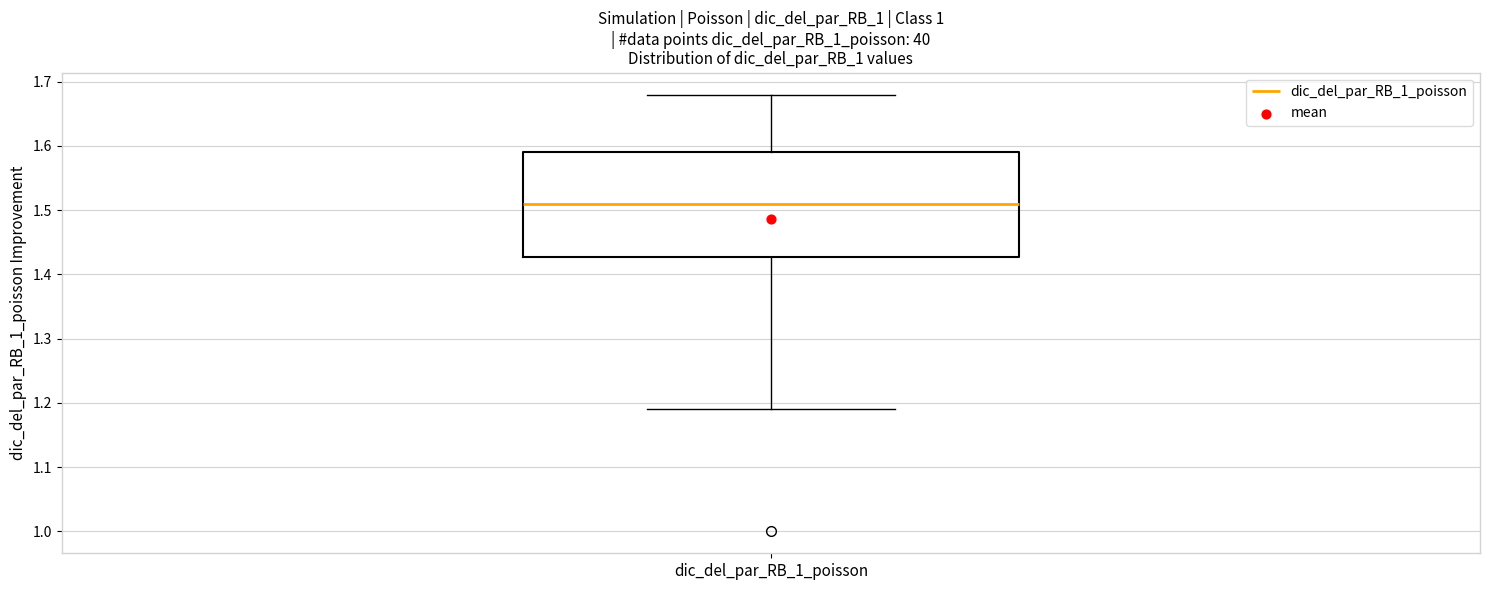

Where is the upper edge of the box for dic_del_par_RB_1_poisson on the y-axis? The values are not printed on the chart, so give them approximately, as read against the axis.

1.59